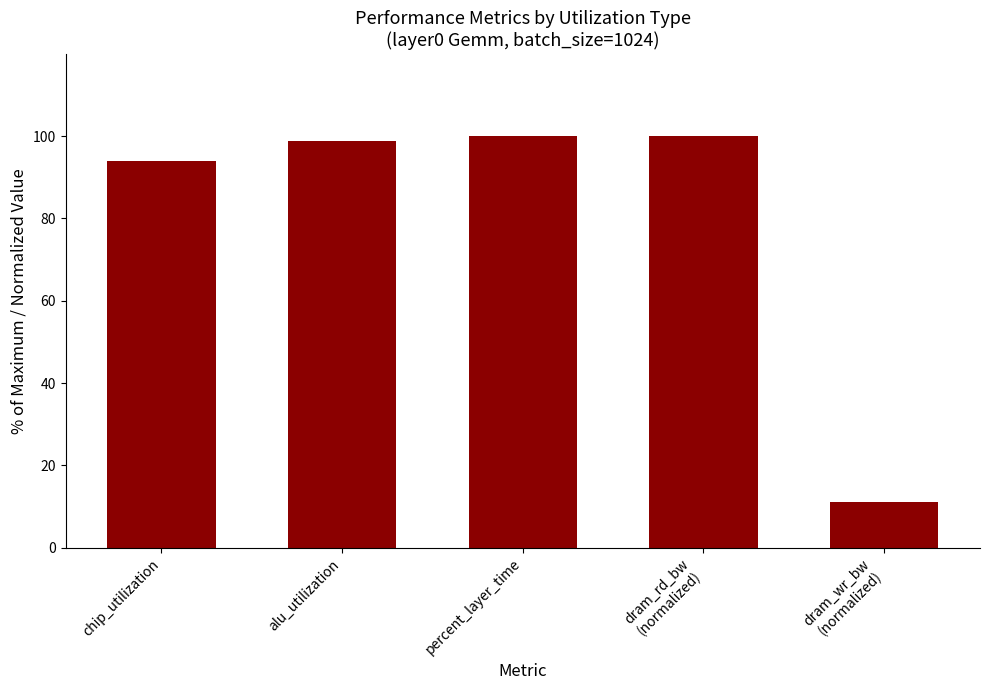

How many data points are above 98?

3